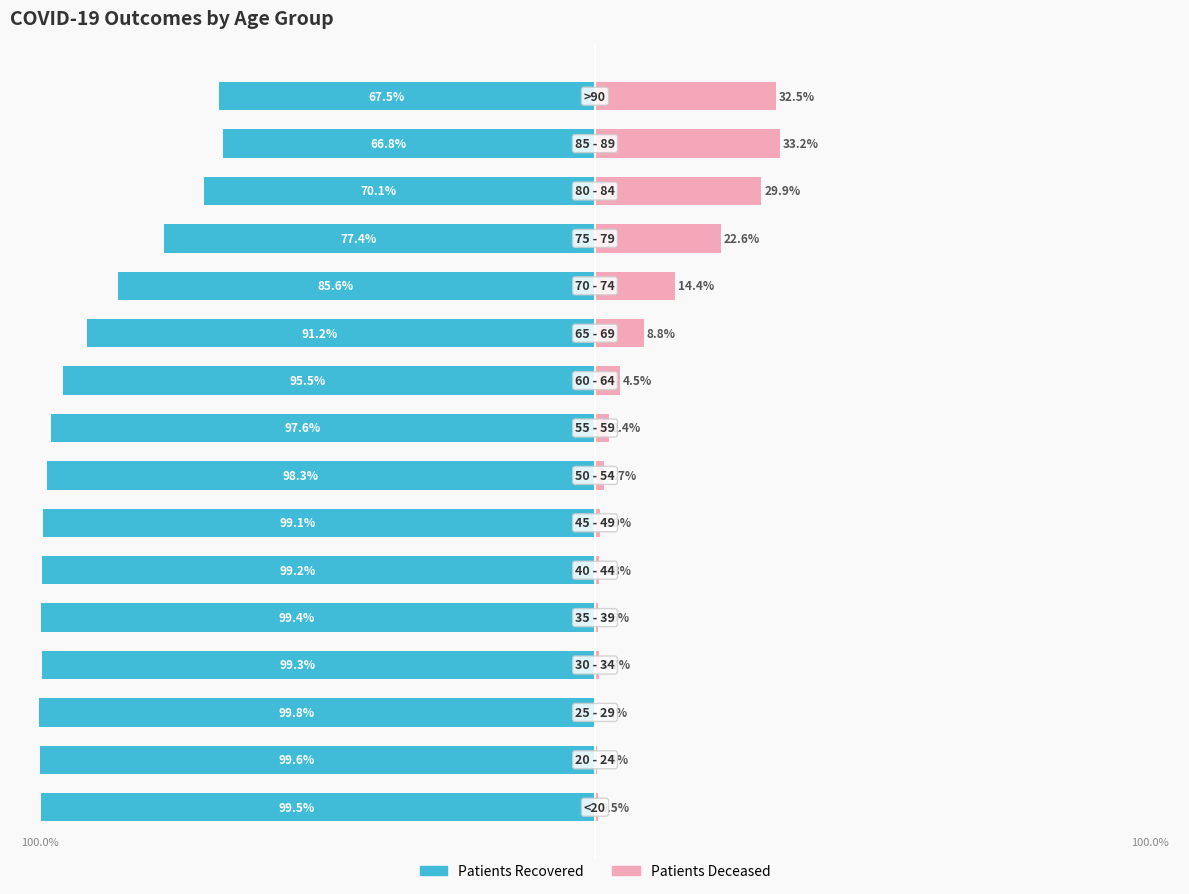

How many distinct data groups are displayed?

2